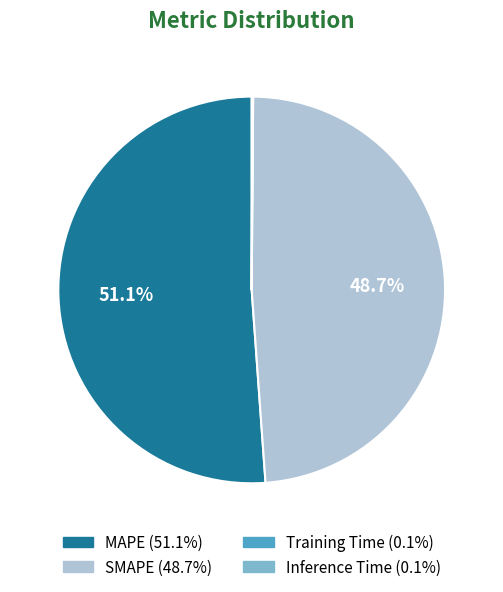

To the nearest percent, what percentage of the pie is MAPE?

51%